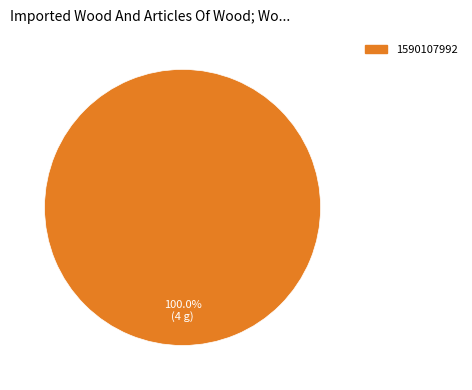

Which slice represents more than half of the pie?

1590107992